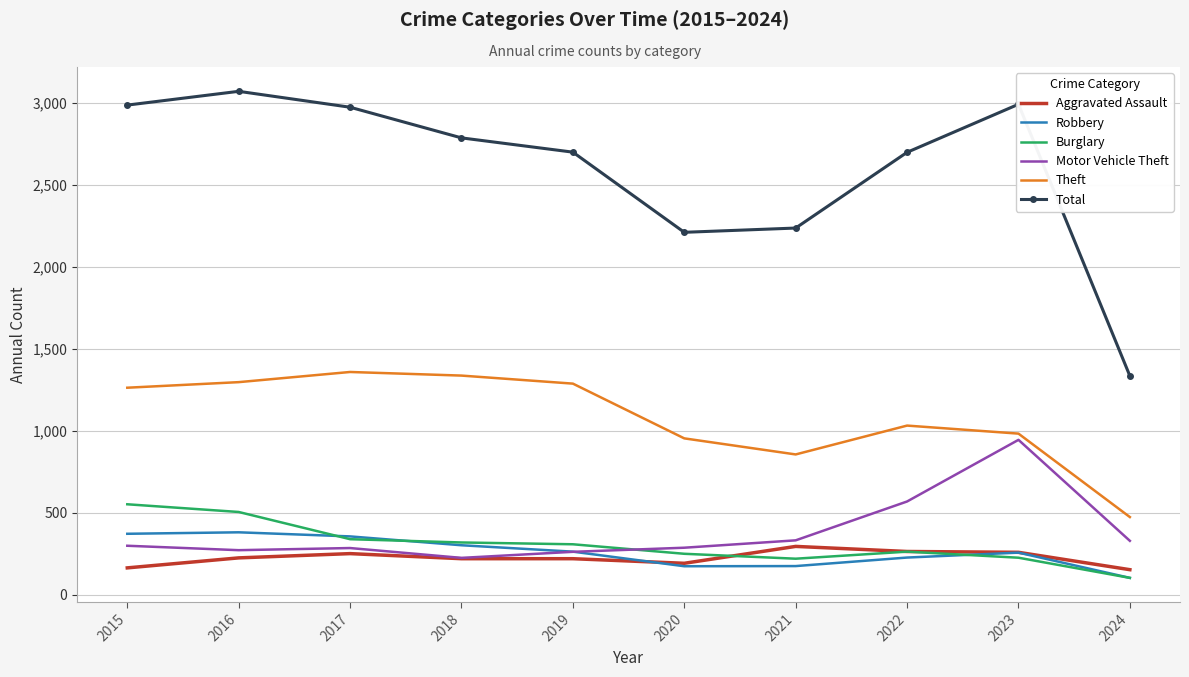

What is the difference between the highest and lowest values at 2016?

2846